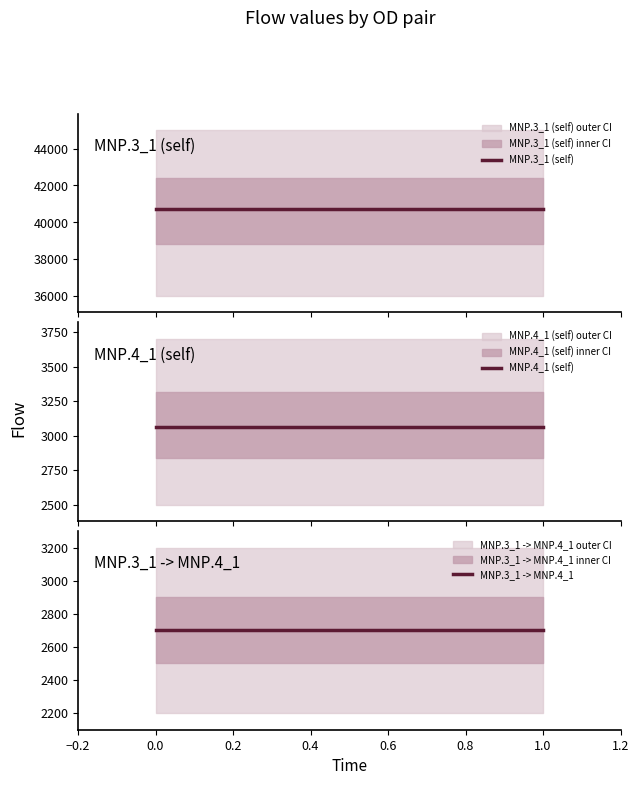

What is the average value of the MNP.3_1 -> MNP.4_1 series?

2705.0